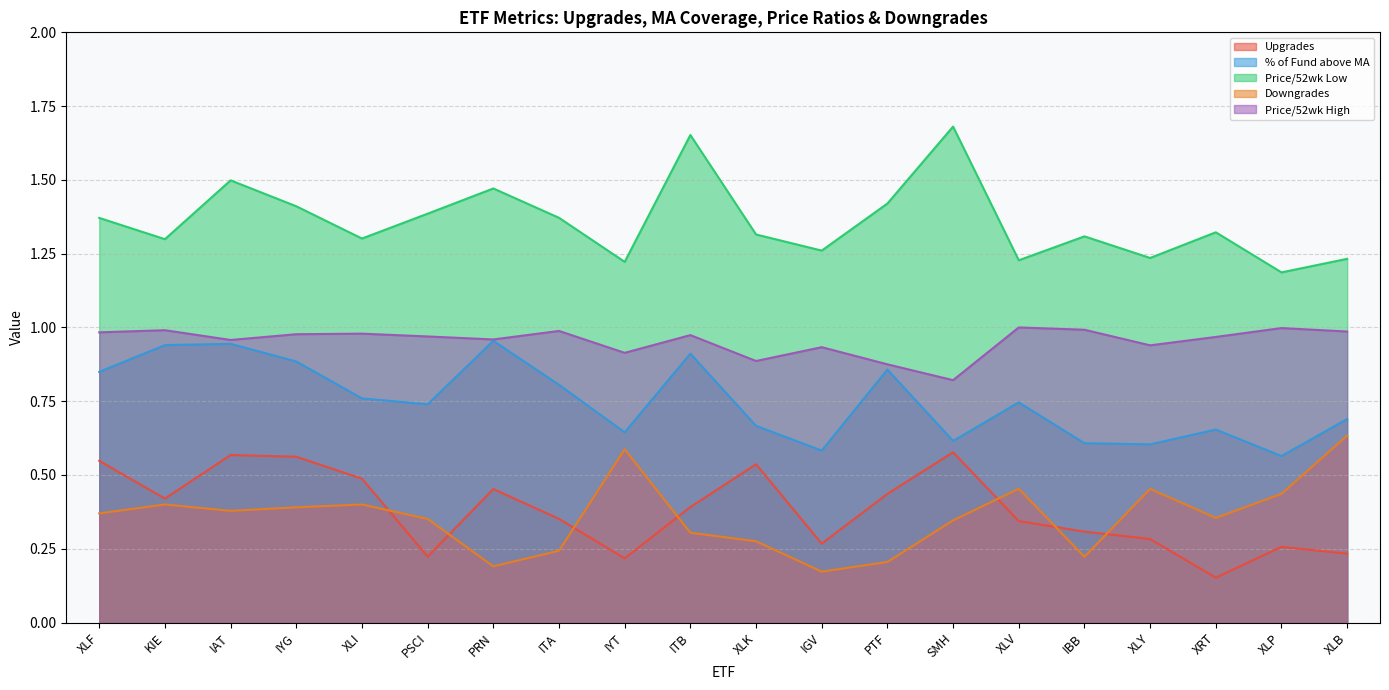

Reading left to right, transcribe all the data shown in this chart.

Upgrades: XLF=0.5	KIE=0.4	IAT=0.6	IYG=0.6	XLI=0.5	PSCI=0.2	PRN=0.5	ITA=0.4	IYT=0.2	ITB=0.4	XLK=0.5	IGV=0.3	PTF=0.4	SMH=0.6	XLV=0.3	IBB=0.3	XLY=0.3	XRT=0.2	XLP=0.3	XLB=0.2
% of Fund above MA: XLF=0.8	KIE=0.9	IAT=0.9	IYG=0.9	XLI=0.8	PSCI=0.7	PRN=1.0	ITA=0.8	IYT=0.6	ITB=0.9	XLK=0.7	IGV=0.6	PTF=0.9	SMH=0.6	XLV=0.7	IBB=0.6	XLY=0.6	XRT=0.7	XLP=0.6	XLB=0.7
Price/52wk Low: XLF=1.4	KIE=1.3	IAT=1.5	IYG=1.4	XLI=1.3	PSCI=1.4	PRN=1.5	ITA=1.4	IYT=1.2	ITB=1.7	XLK=1.3	IGV=1.3	PTF=1.4	SMH=1.7	XLV=1.2	IBB=1.3	XLY=1.2	XRT=1.3	XLP=1.2	XLB=1.2
Downgrades: XLF=0.4	KIE=0.4	IAT=0.4	IYG=0.4	XLI=0.4	PSCI=0.4	PRN=0.2	ITA=0.2	IYT=0.6	ITB=0.3	XLK=0.3	IGV=0.2	PTF=0.2	SMH=0.3	XLV=0.5	IBB=0.2	XLY=0.5	XRT=0.4	XLP=0.4	XLB=0.6
Price/52wk High: XLF=1.0	KIE=1.0	IAT=1.0	IYG=1.0	XLI=1.0	PSCI=1.0	PRN=1.0	ITA=1.0	IYT=0.9	ITB=1.0	XLK=0.9	IGV=0.9	PTF=0.9	SMH=0.8	XLV=1.0	IBB=1.0	XLY=0.9	XRT=1.0	XLP=1.0	XLB=1.0